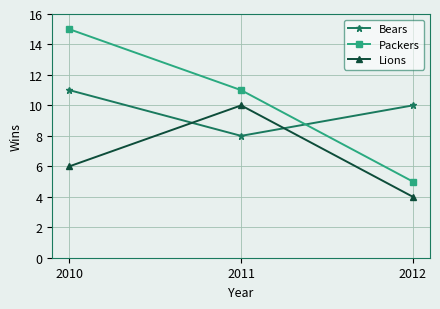

What is the smallest value displayed?

4